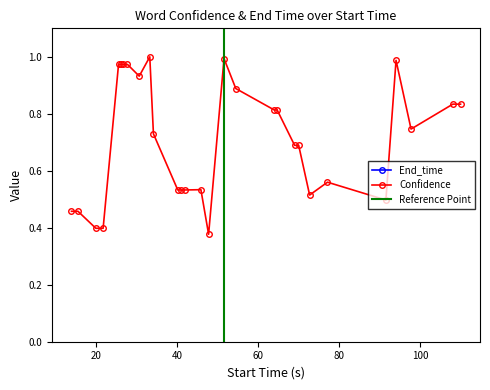

True or false: Confidence has more than 0 interior local peaks.

True